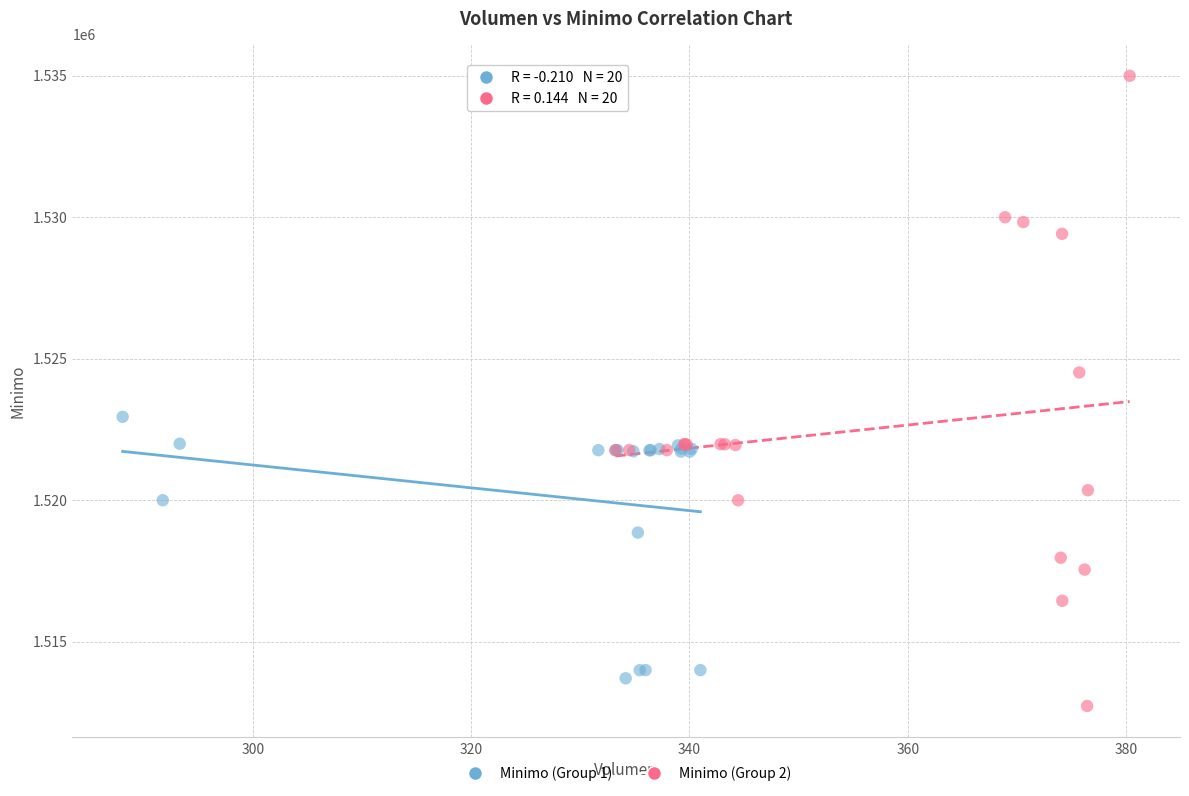

Which series reaches the maximum Y coordinate?

Minimo (Group 2)